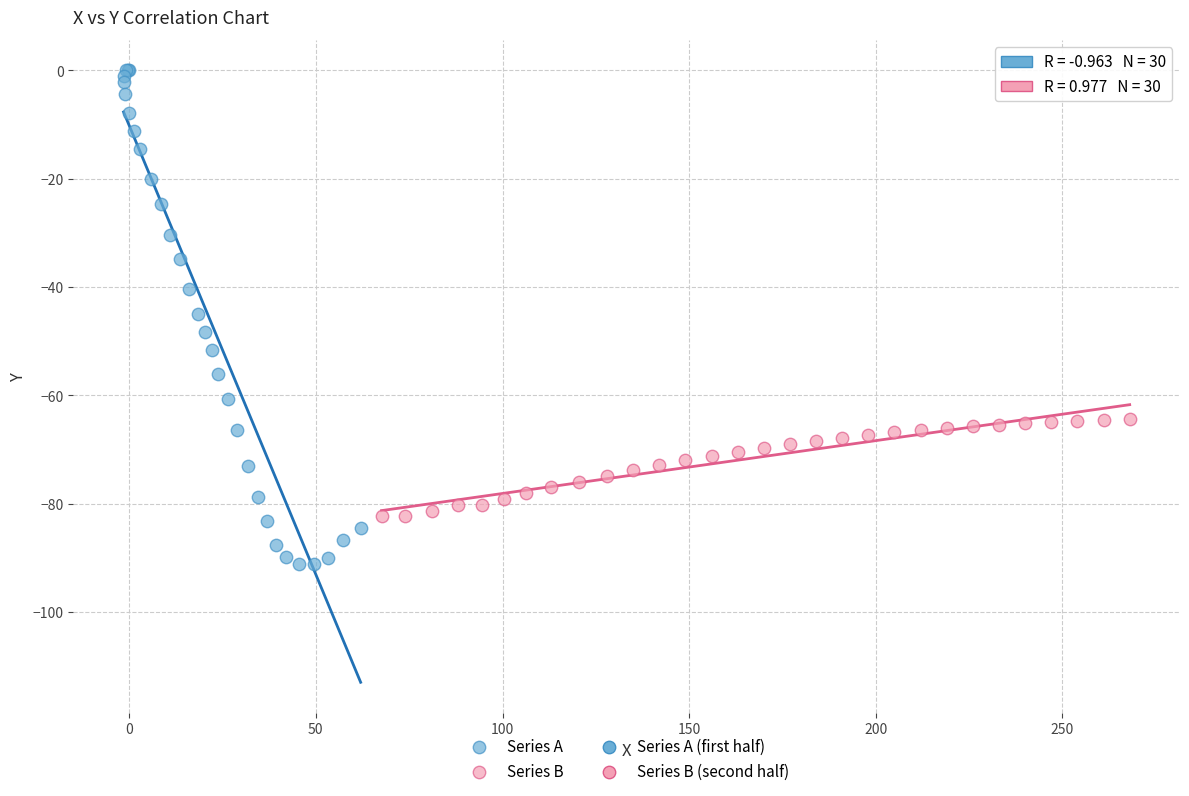

Which series reaches the maximum Y coordinate?

Series A